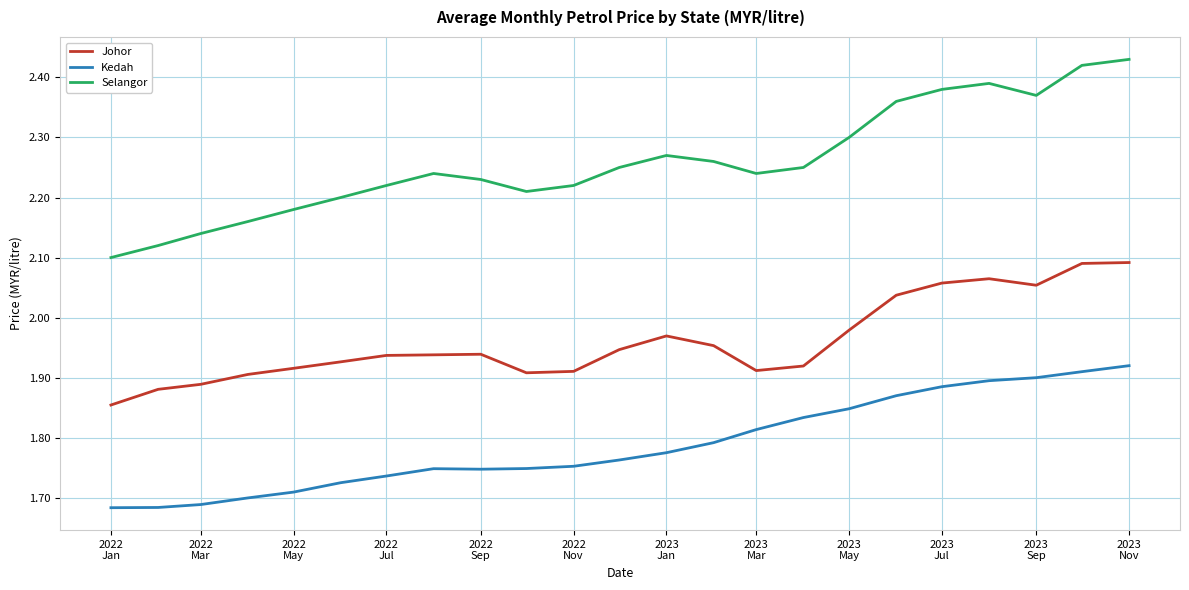

Which series has the largest total across all categories?

Selangor